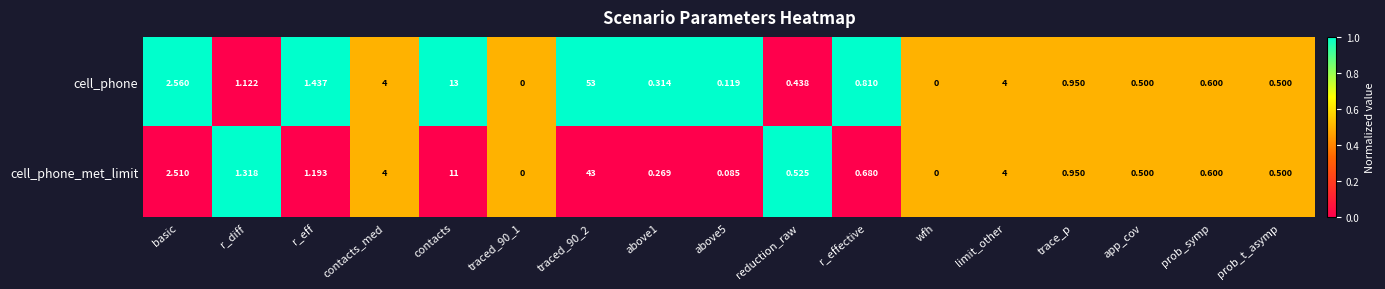

Count the number of categories in the chart.

17